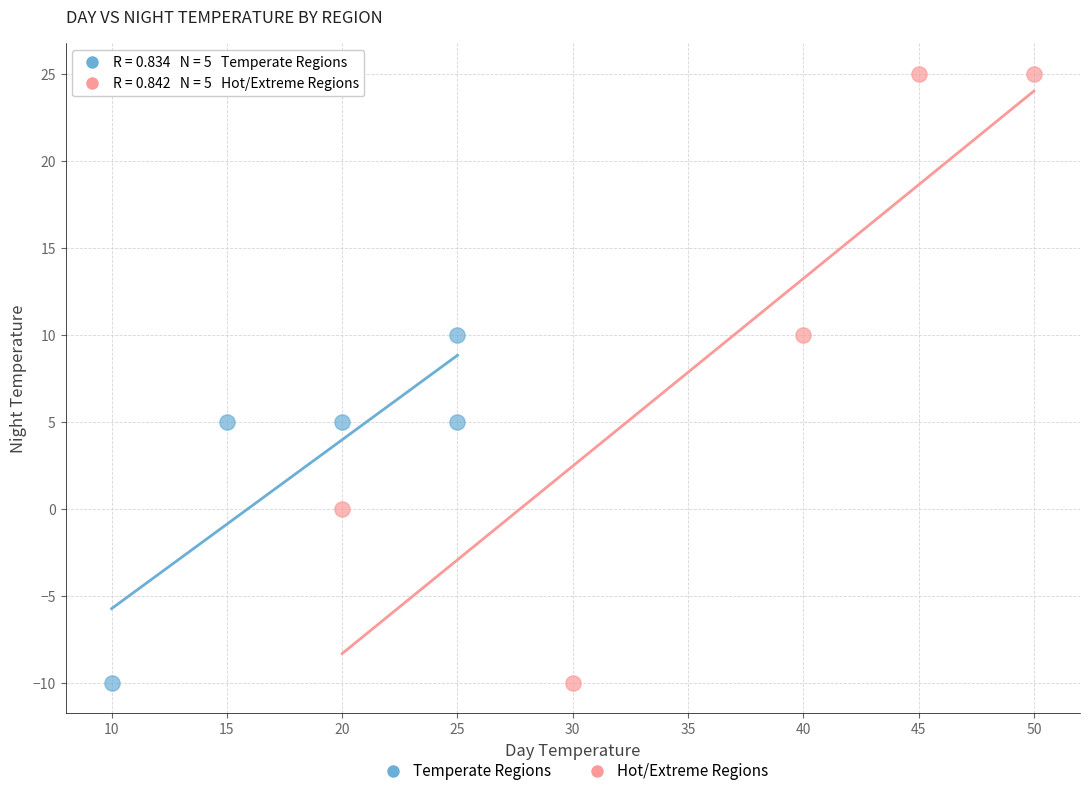

Which series has the widest spread of Y values?

Hot/Extreme Regions